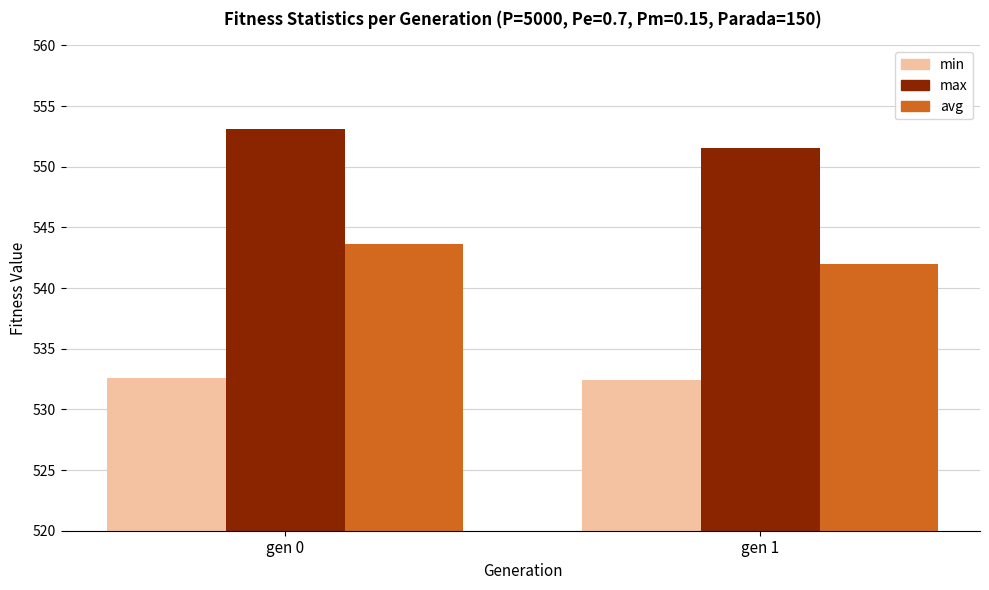

How many bars are there in total?

6